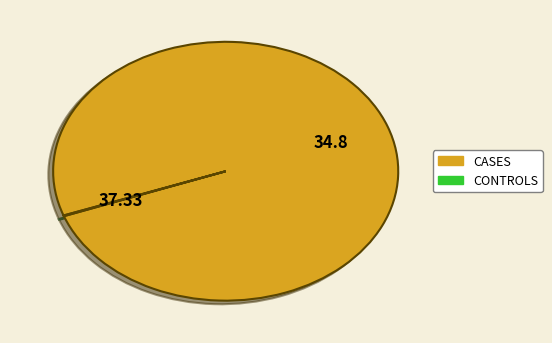

Does any single category account for the majority?

Yes